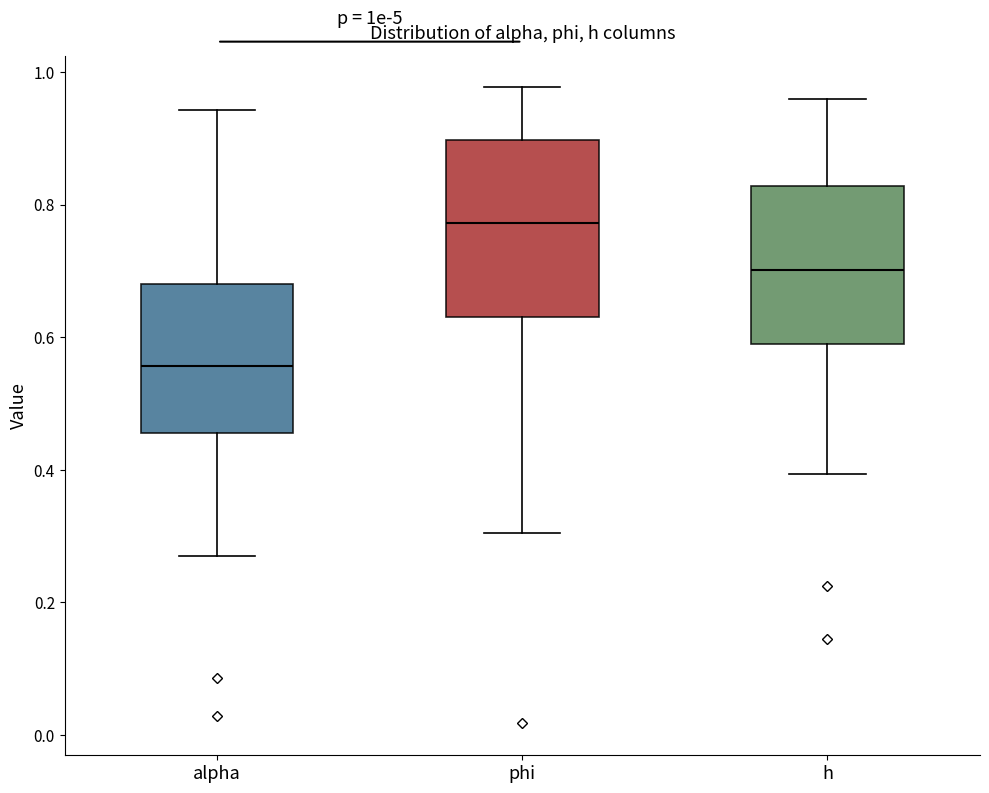

Comparing the boxes themselves (not the whiskers), which one is the tallest?

phi